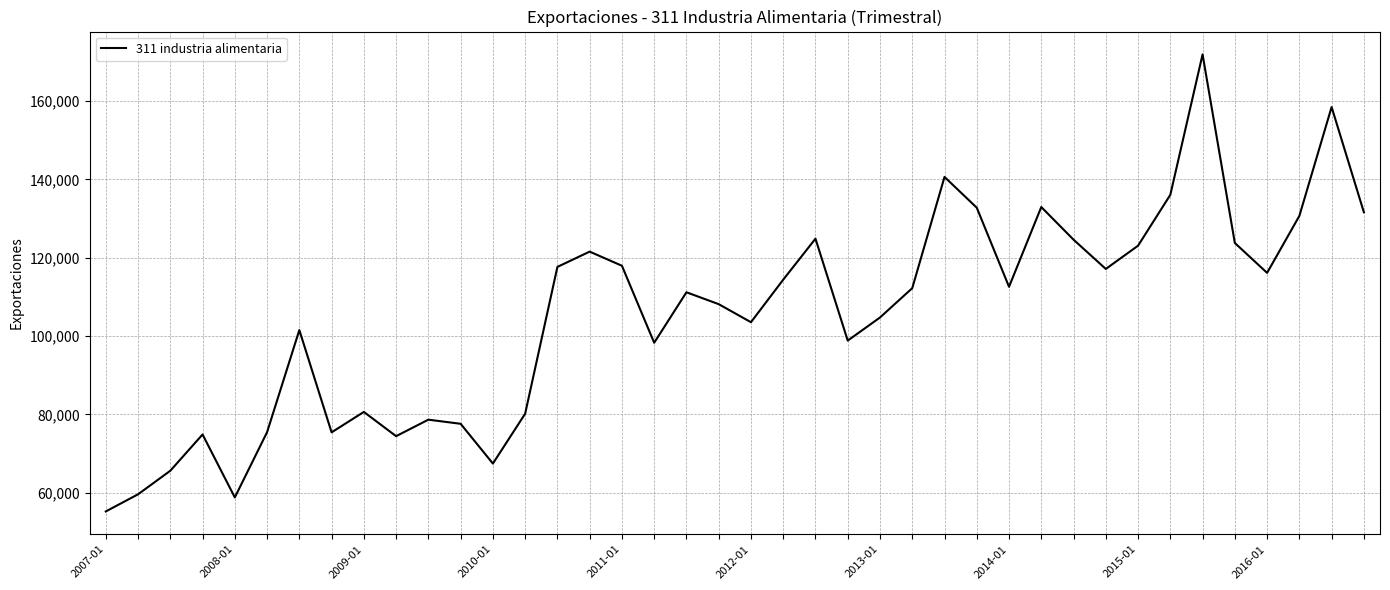

What is the maximum value shown in the chart?

171909